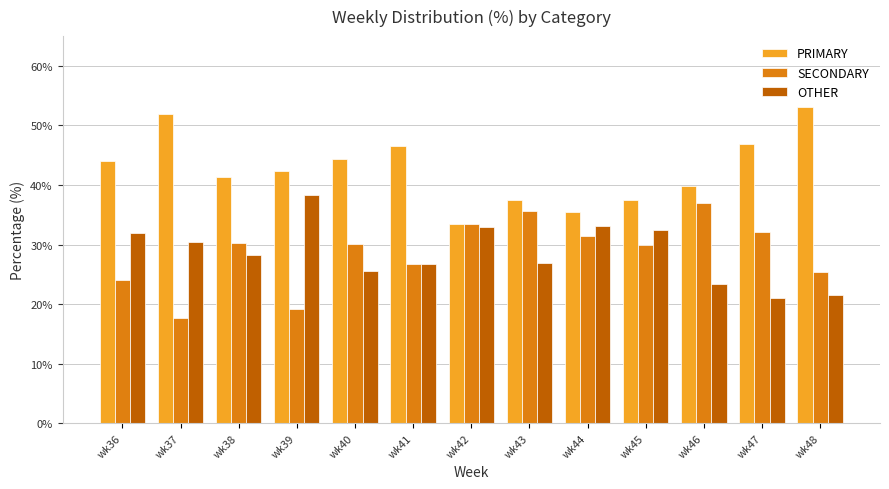

What is the average value of the PRIMARY series?

42.7